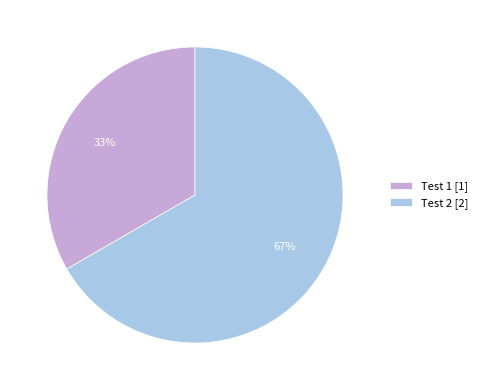

Does any single category account for the majority?

Yes